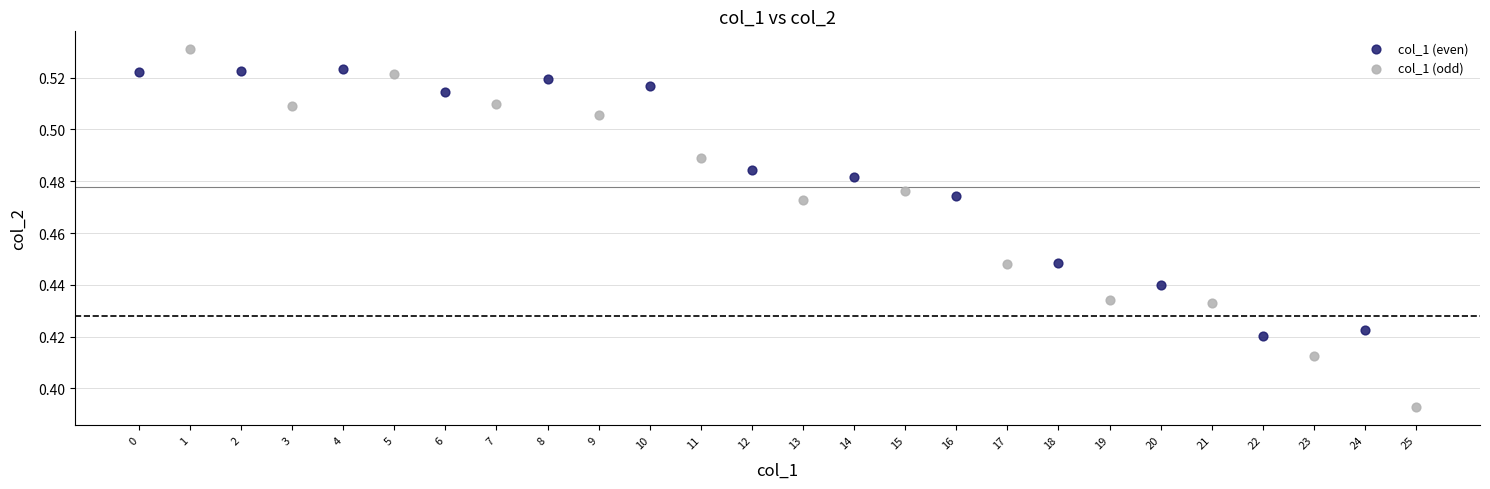

What are all the series names shown in the legend?

col_1 (even), col_1 (odd)